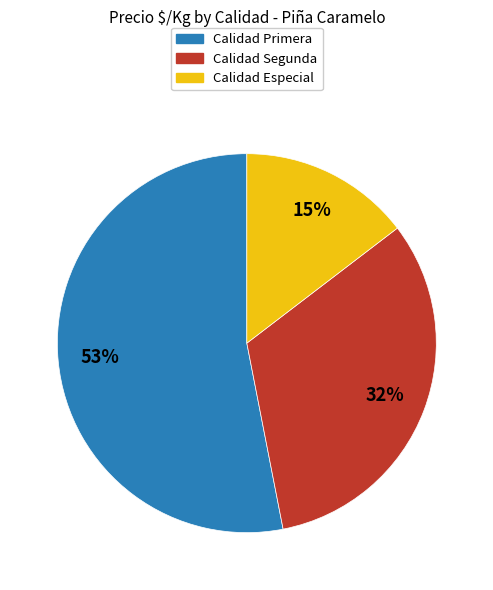

Approximately how many times larger is the value at Calidad Segunda compared to Calidad Primera?

0.6